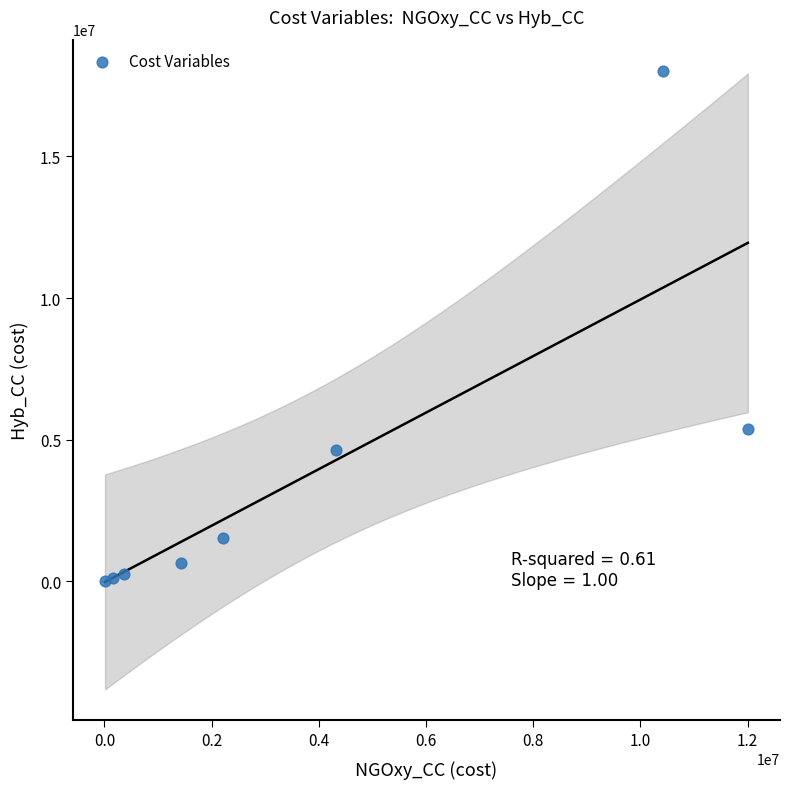

What is the average X value?

3864703.8